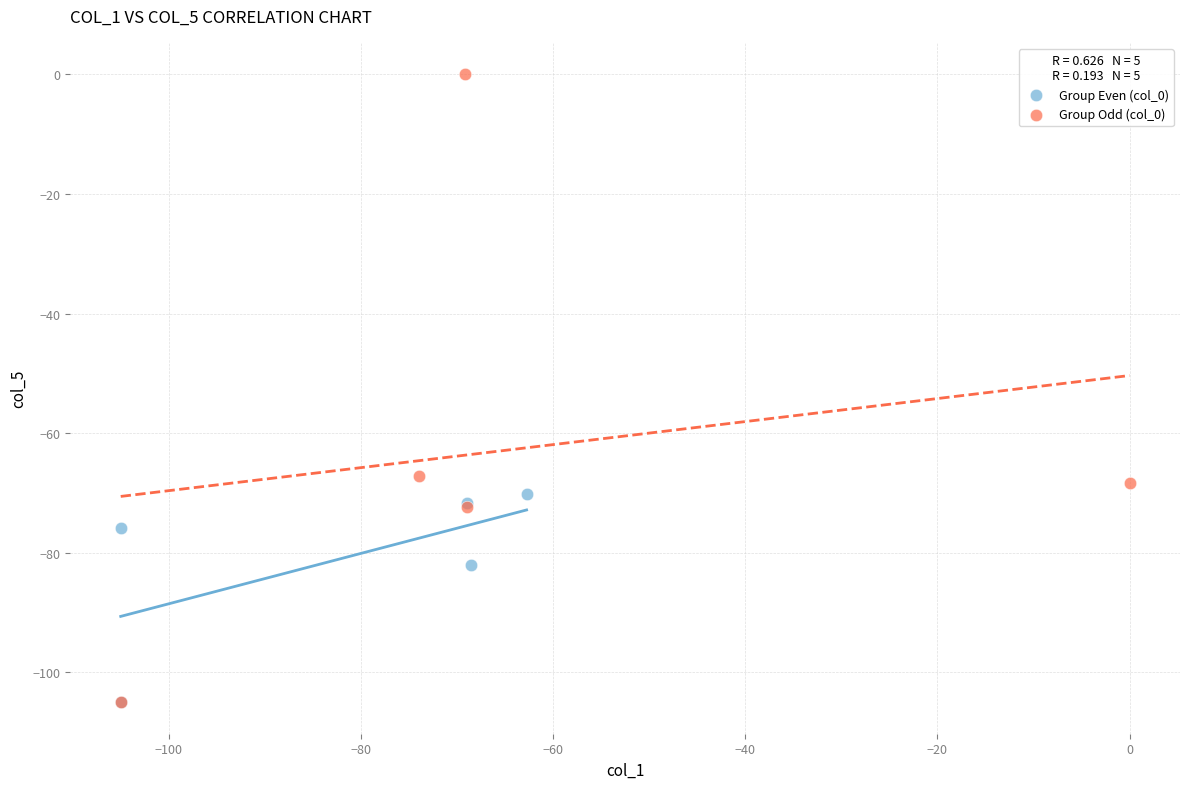

Which series has the largest Y range (max minus min)?

Group Odd (col_0)